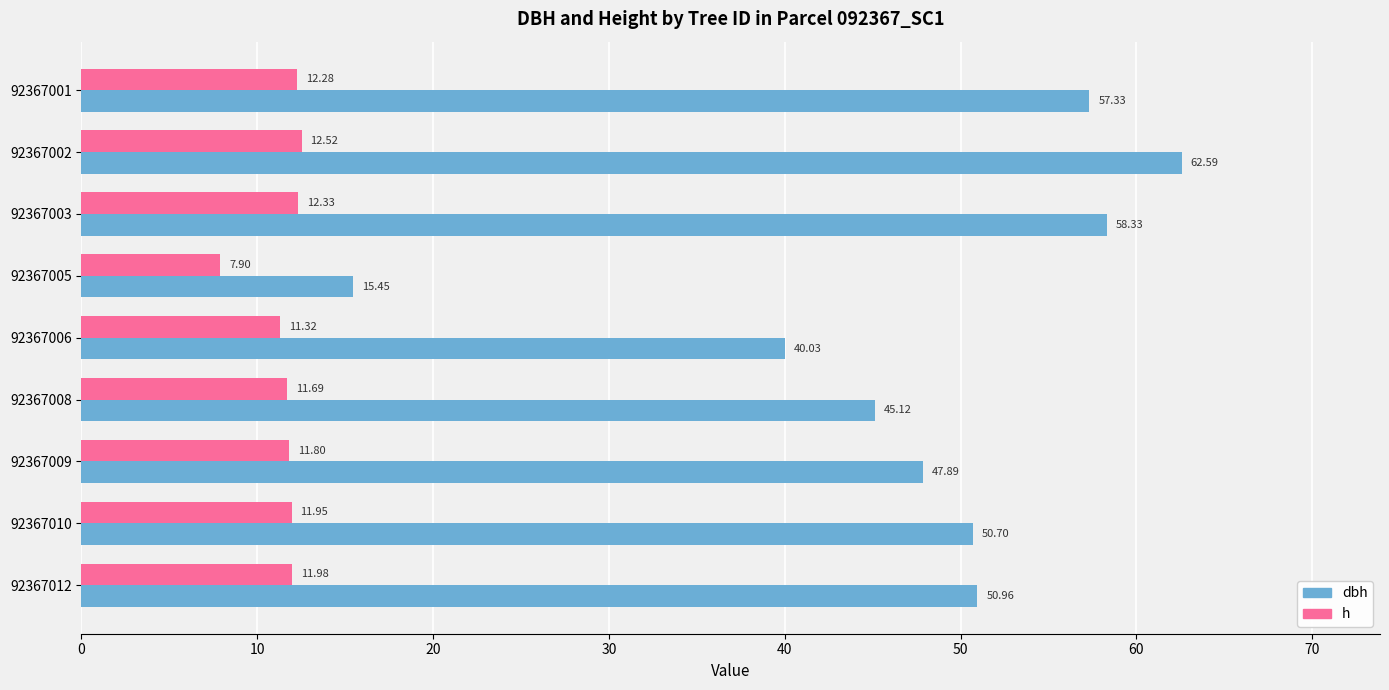

List the series in order of their peak value, lowest first.

h, dbh